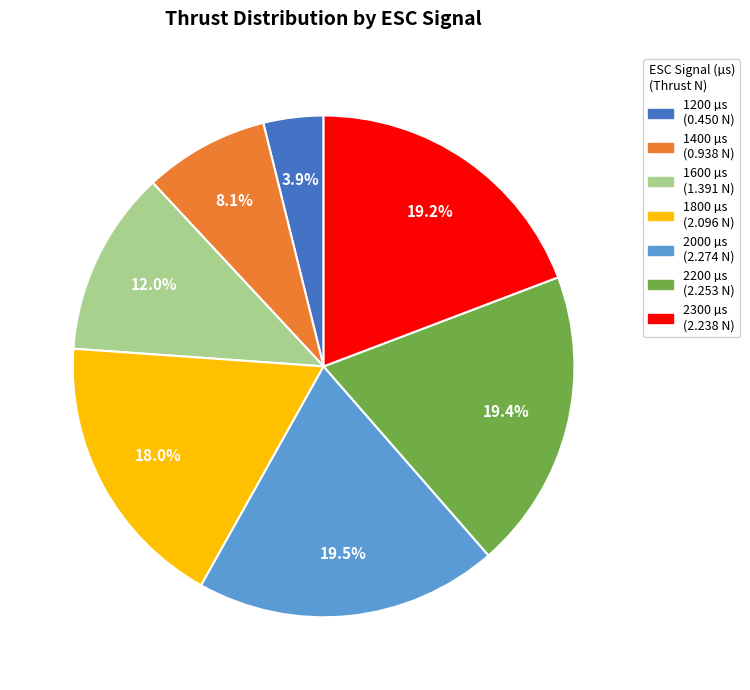

To the nearest percent, what percentage of the pie is 1400?

8%